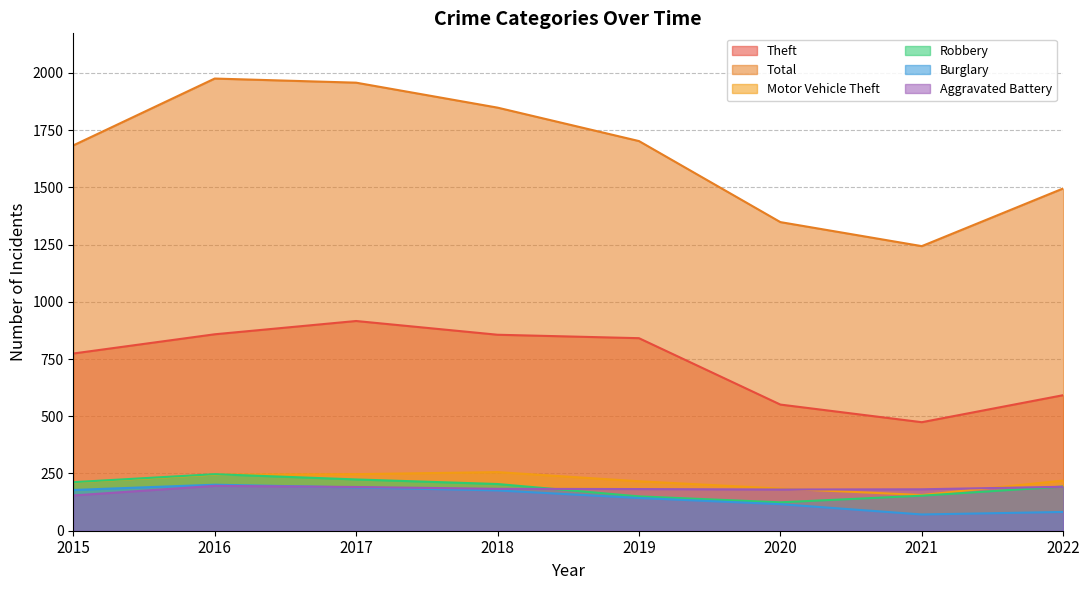

Is it true that Aggravated Battery equals 191 at 2017?

True